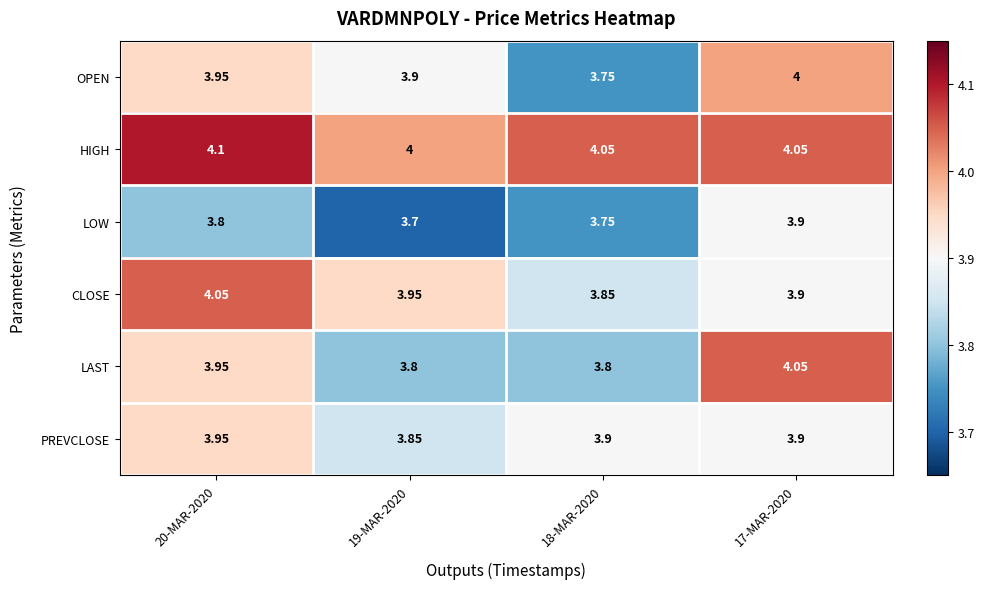

Which series changed the most between 19-MAR-2020 and 17-MAR-2020?

LAST